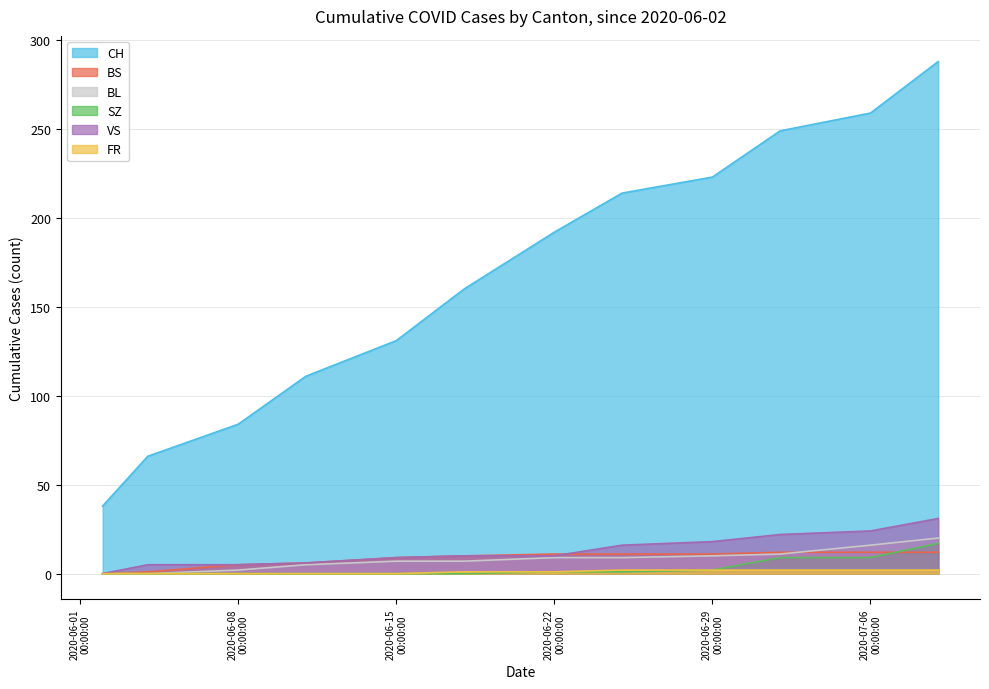

What is the average value of the CH series?

168